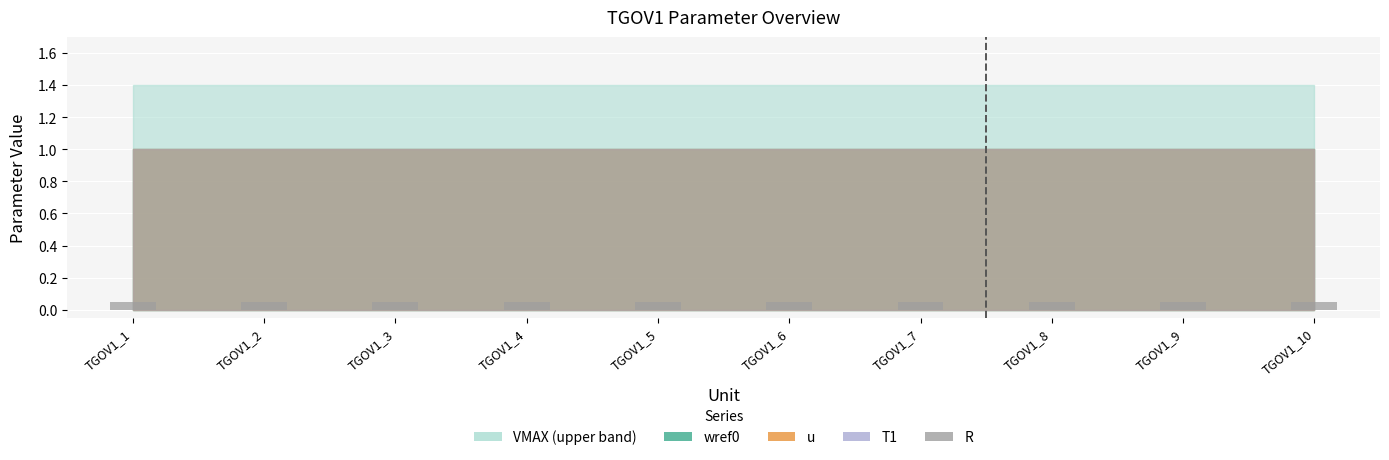

What is the highest value of the VMAX series?

1.4